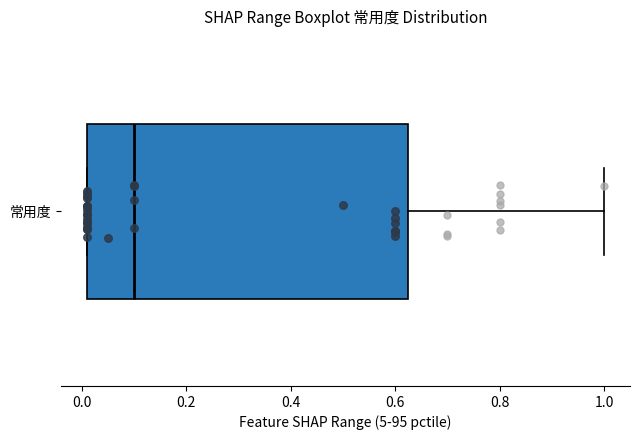

Read this box plot against the x-axis: the position of the median line, the range covered by the box, and the ends of both whiskers. The values are not printed on the chart, so give them approximately, as read against the axis.

median 0.10, box 0.02 to 0.62, whiskers 0.02 to 1.00